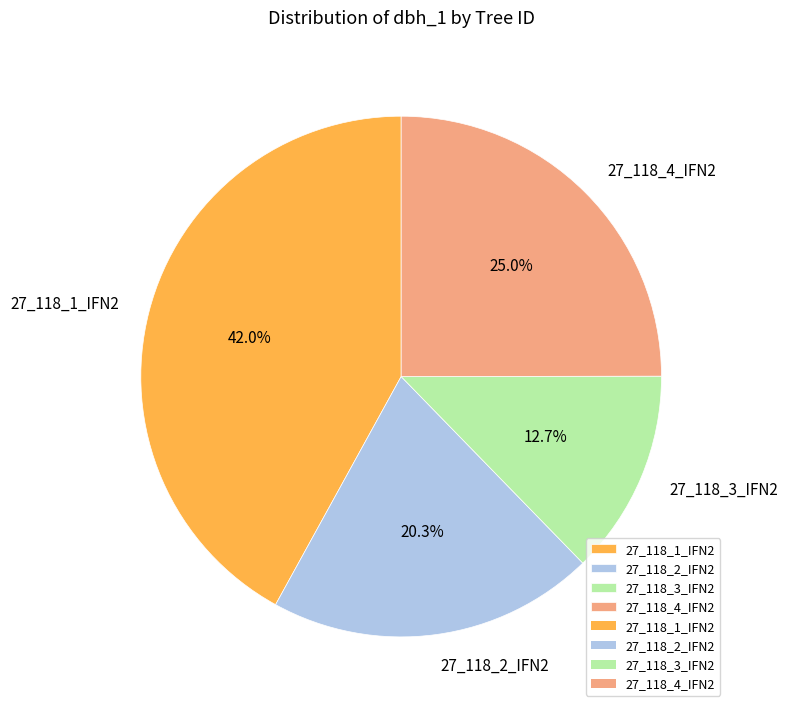

What portion of the pie excludes 27_118_4_IFN2?

75.0%